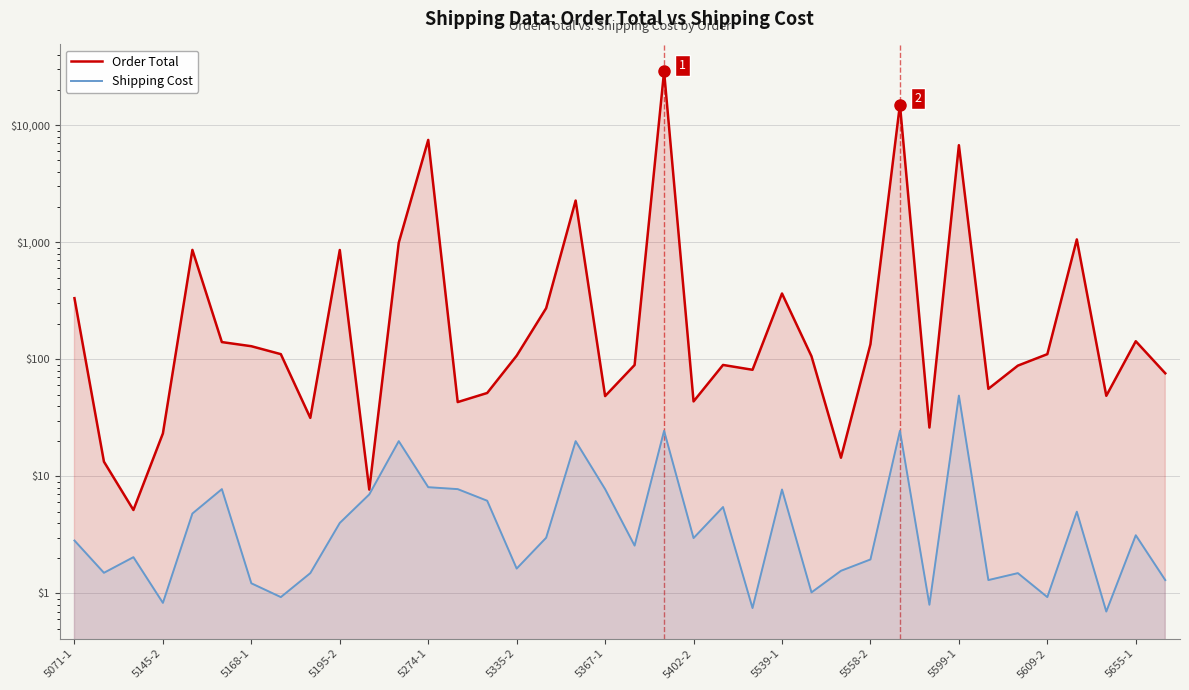

What is the average value of the Shipping Cost series?

6.5